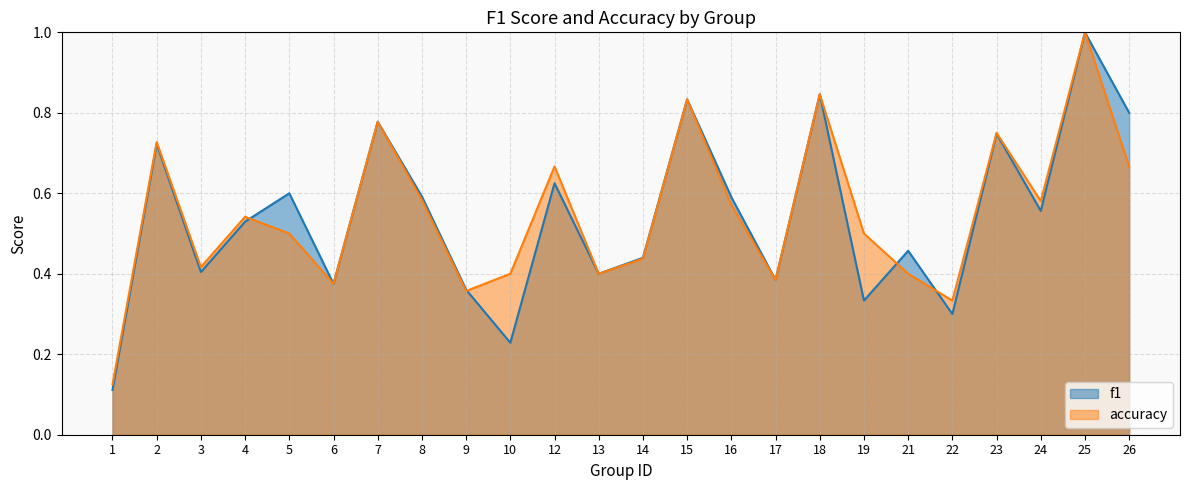

What is the difference between the maximum and minimum values in the f1 series?

0.9